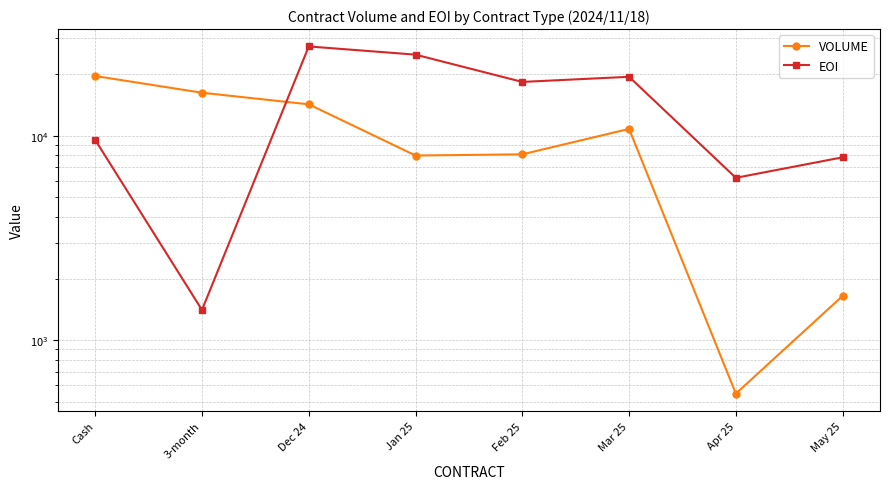

True or false: EOI has a value of 15133 at Cash.

False